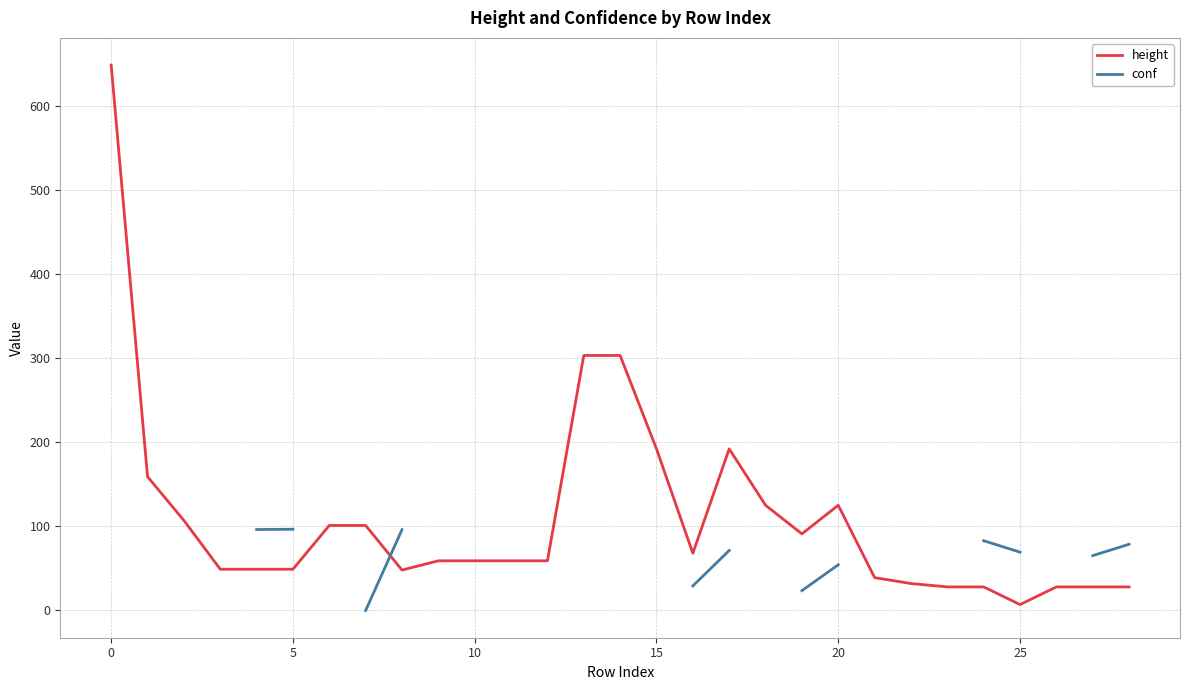

Count the number of data series in this chart.

2